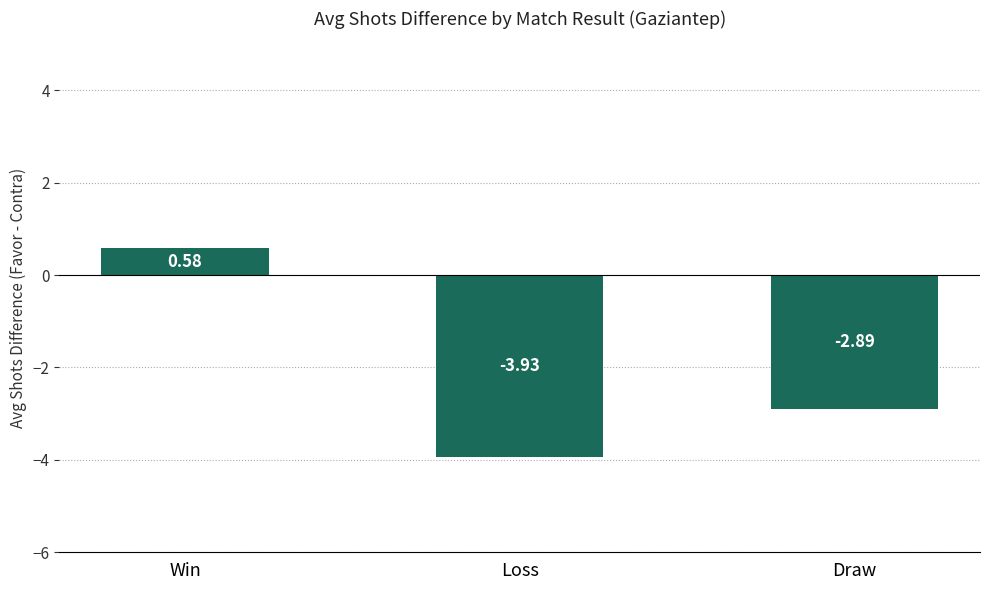

At which label does the data first exceed -2?

Win